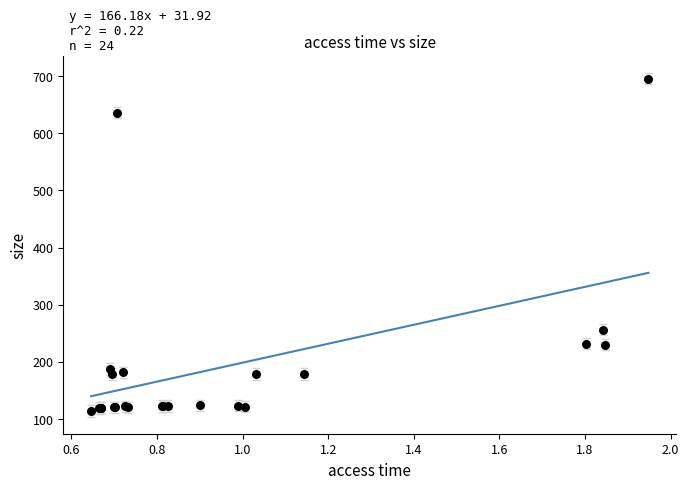

What Y value in the scatter plot is closest to 404?

255.8